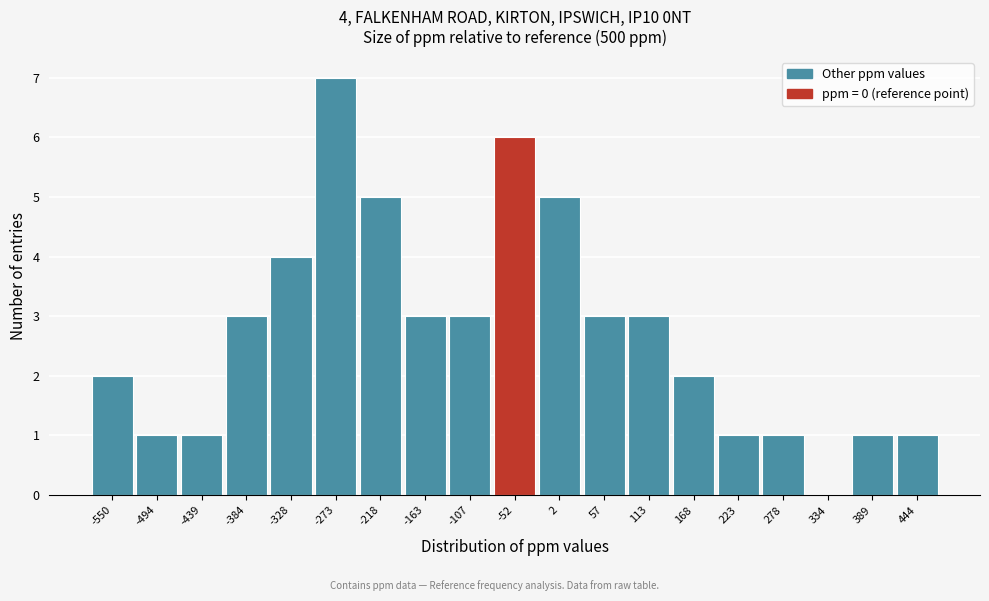

Reading left to right, what are all the values shown in this chart?

-550=2	-494=1	-439=1	-384=3	-328=4	-273=7	-218=5	-163=3	-107=3	-52=6	2=5	57=3	113=3	168=2	223=1	278=1	334=0	389=1	444=1